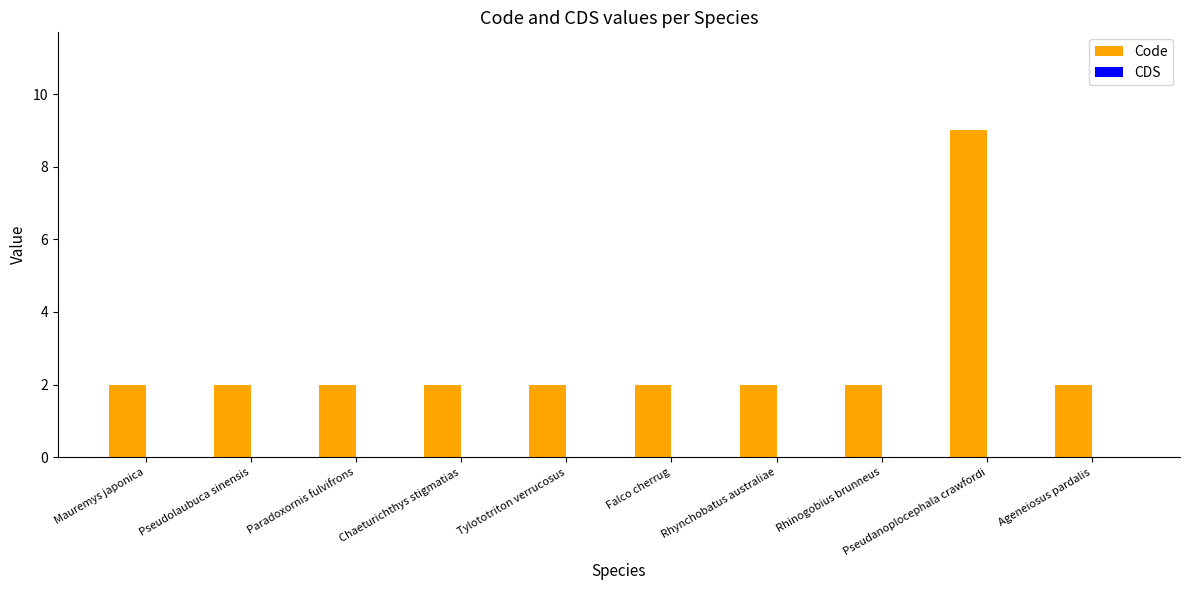

What is the difference between the maximum and second lowest values?

7